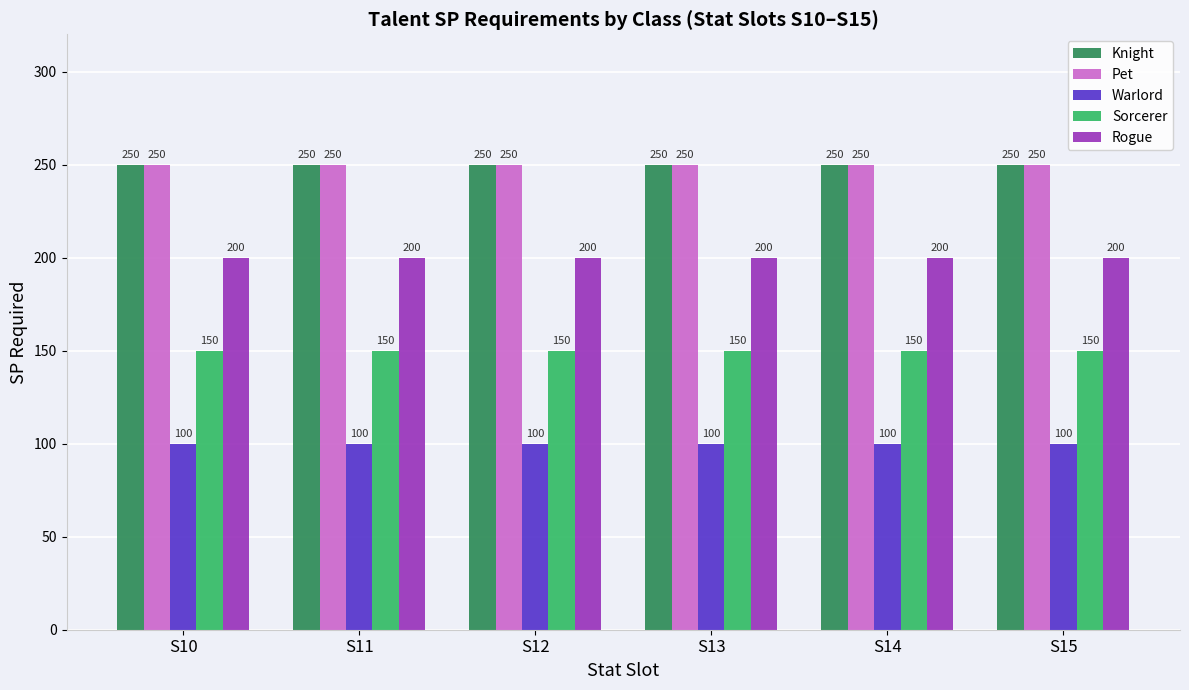

What is the difference between the highest and lowest values at S12?

150